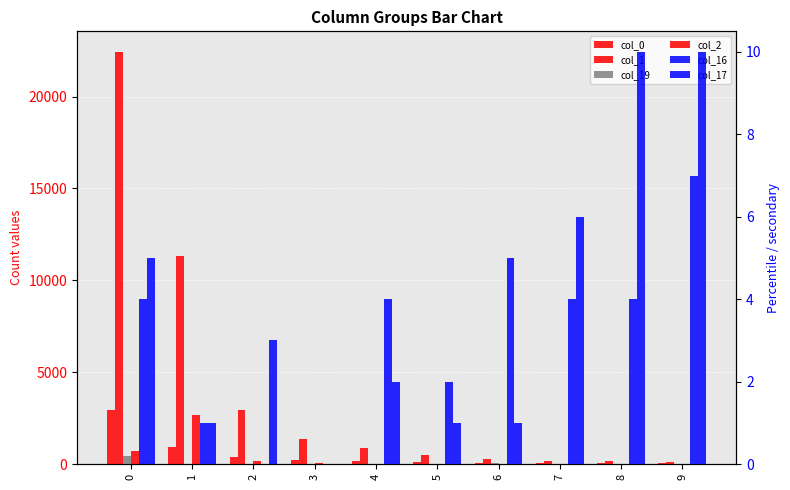

What is the difference between the col_17 values at 5 and 4?

1